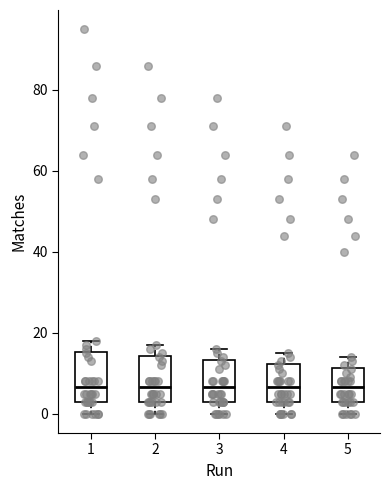

Where is the upper edge of the box at x = 3 on the y-axis? The values are not printed on the chart, so give them approximately, as read against the axis.

14